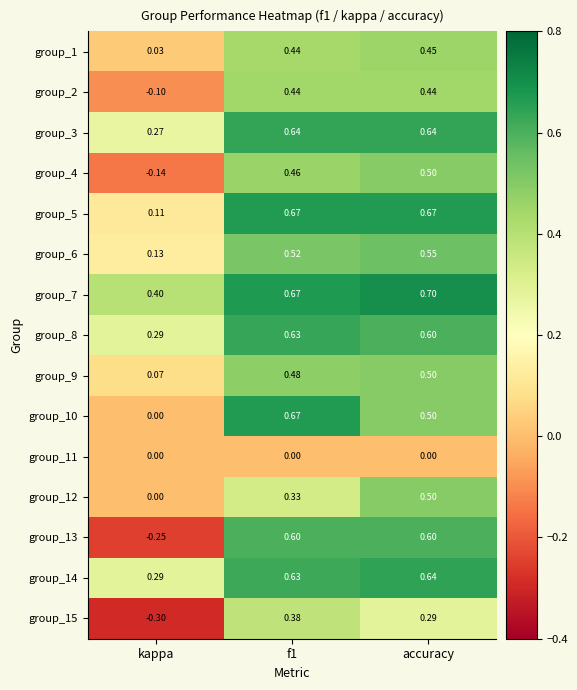

At which label is group_10 closest to 0?

kappa